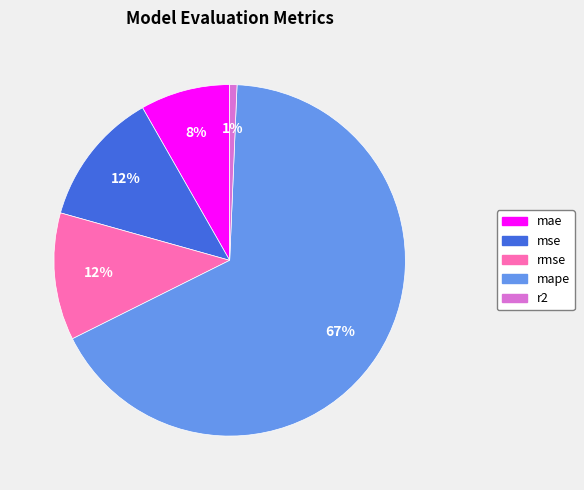

Which slice is the smallest?

r2